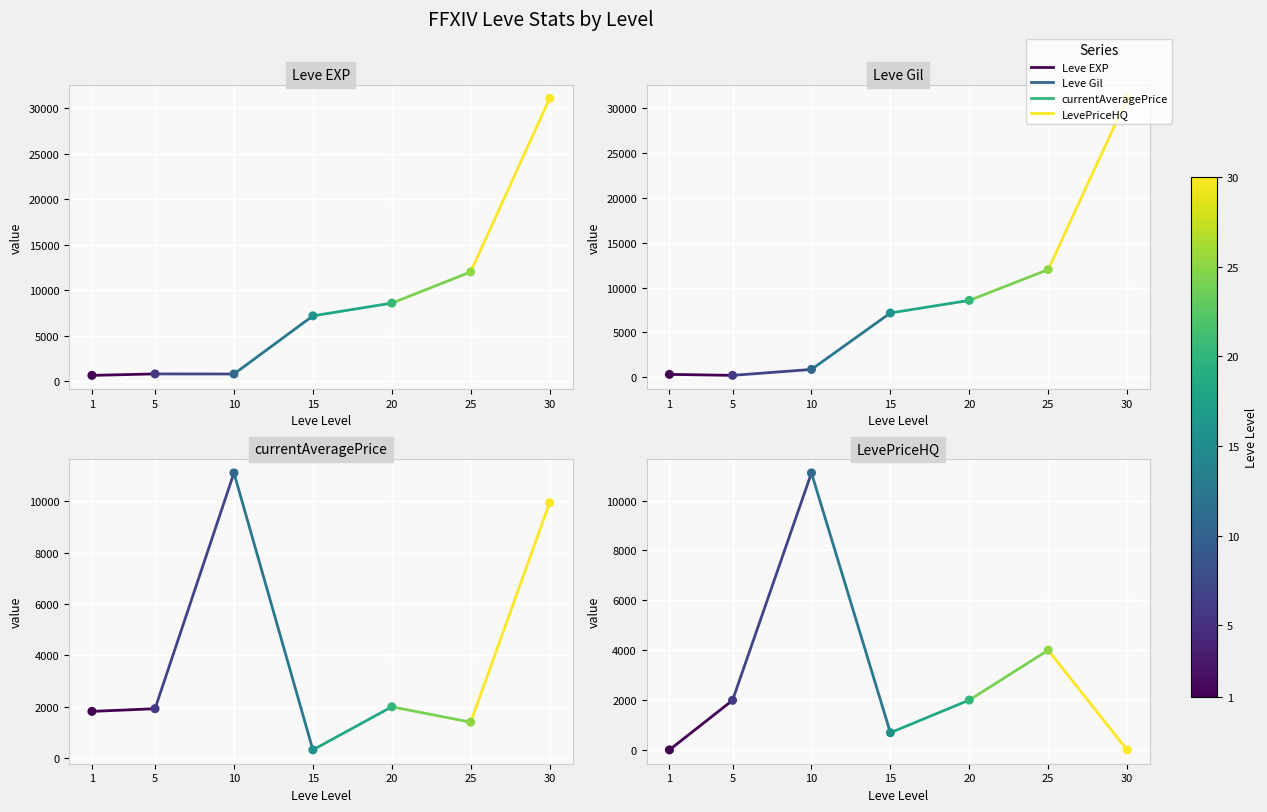

Which series has the widest spread of Y values?

LevePriceHQ